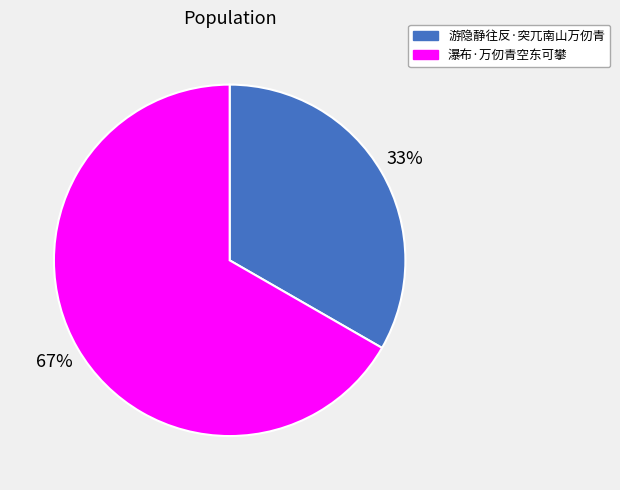

Which slice represents more than half of the pie?

瀑布·万仞青空东可攀